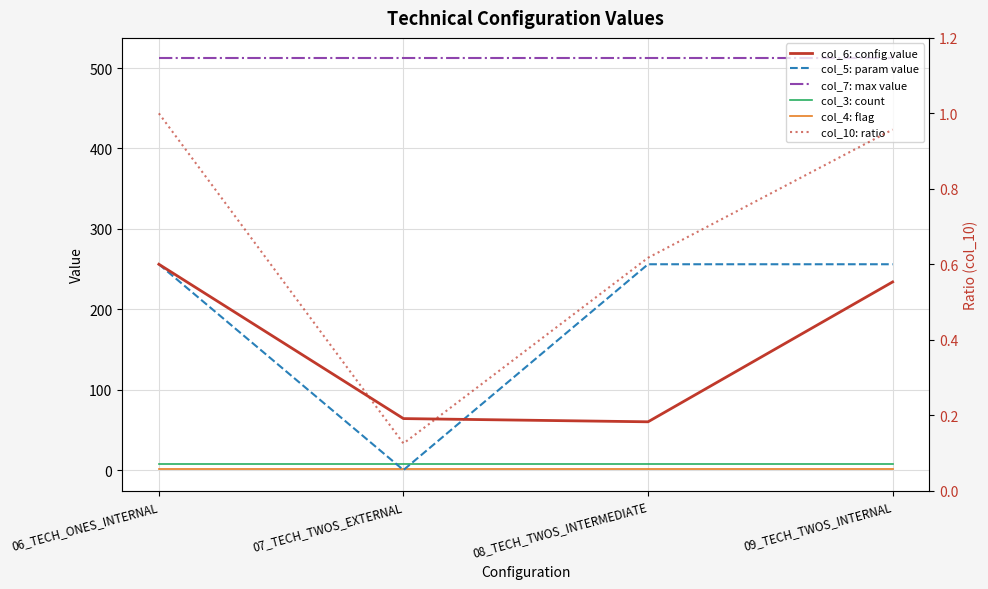

What is the maximum value for col_10: ratio?

1.0